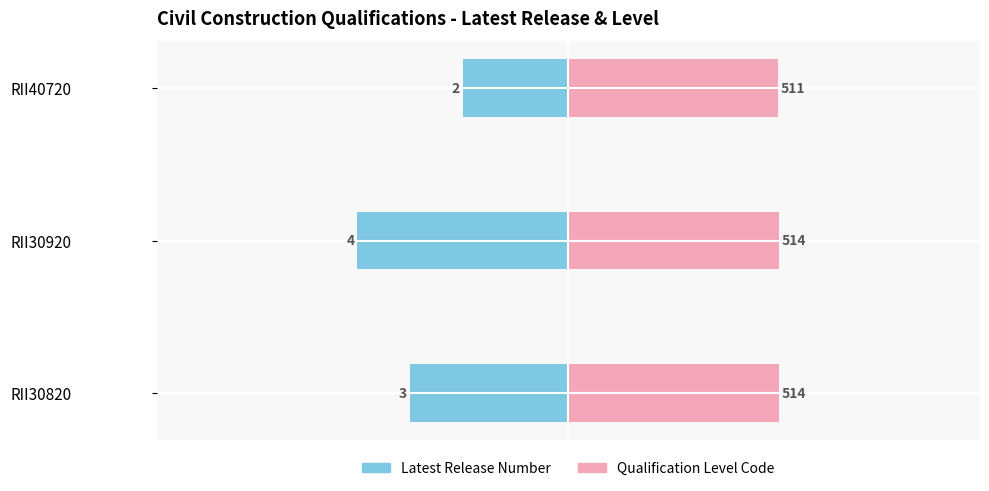

What is the value of the Latest Release Number bar at the 1st from the left?

-3.0